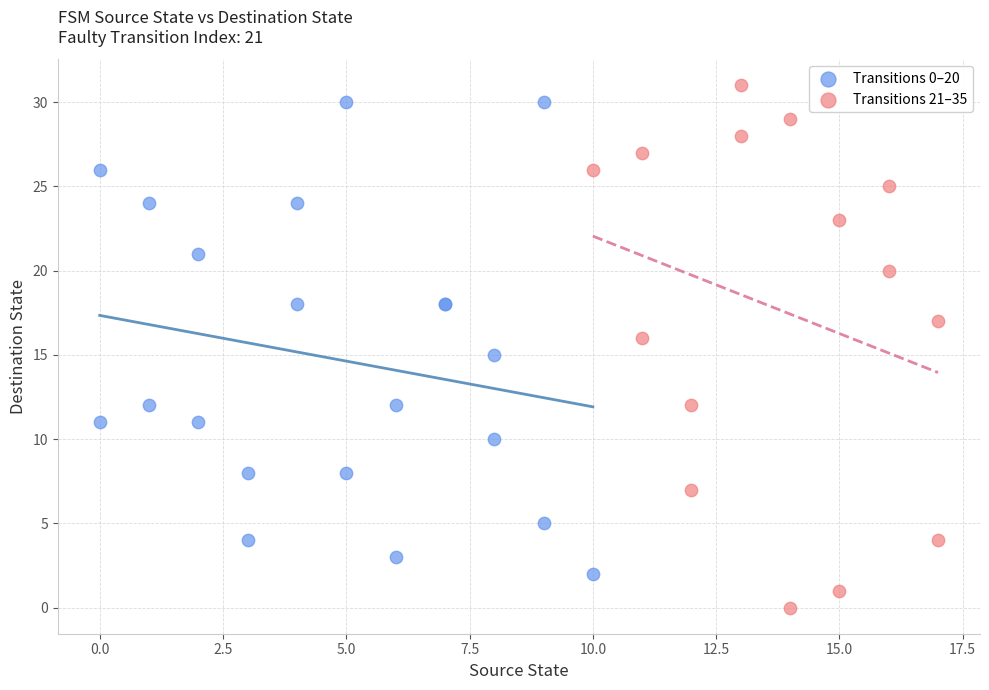

Which series contains the lowest Y value?

Transitions 21–35